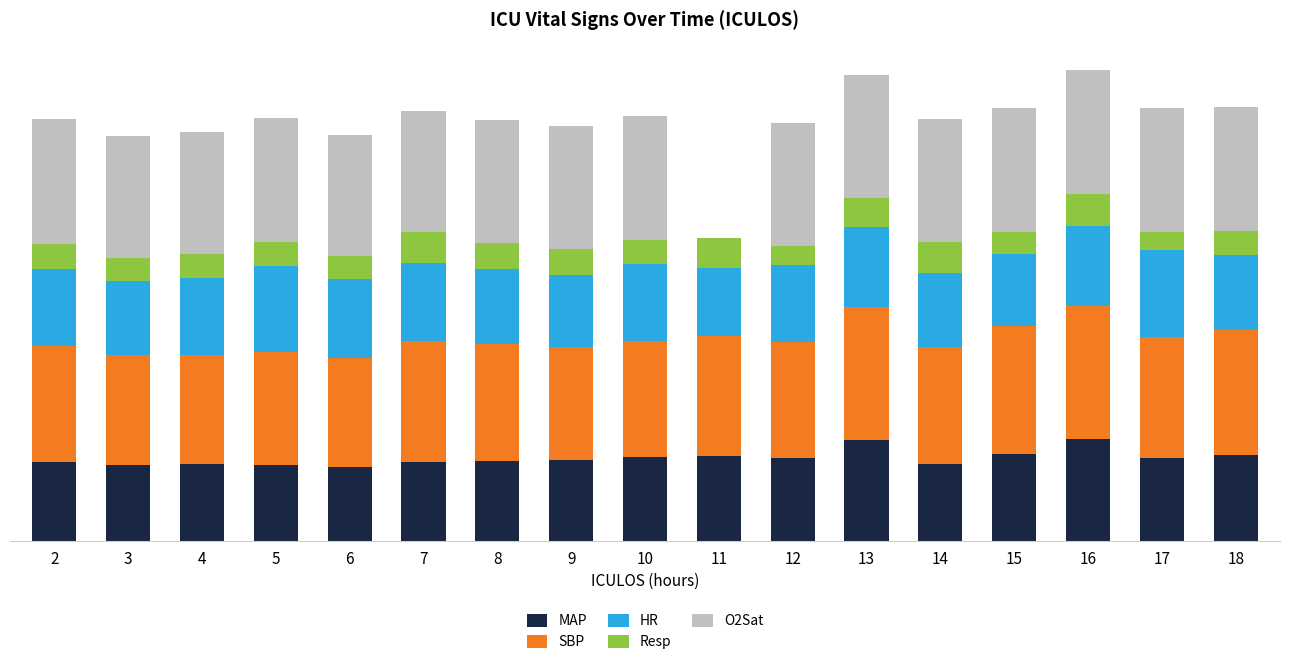

What are all the series names shown in the legend?

MAP, SBP, HR, Resp, O2Sat